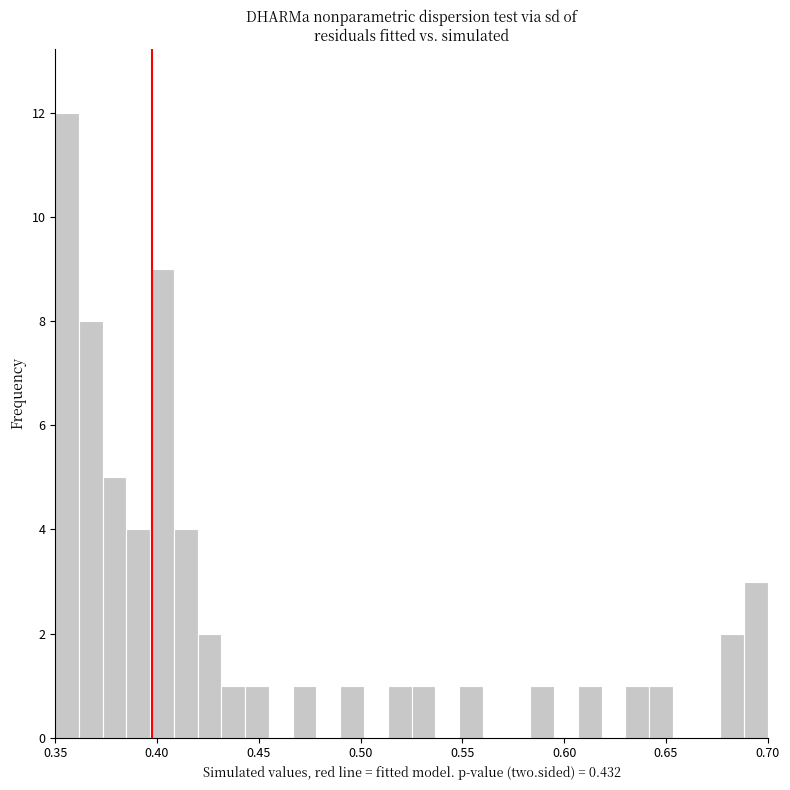

Around what value on the x-axis is the tallest bar? Give the approximate position of its centre, as read against the axis.

0.355